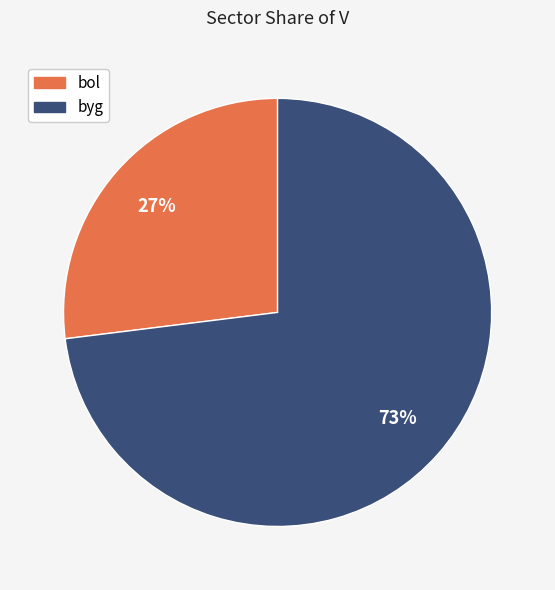

Is it true that byg is 73% of the pie?

True